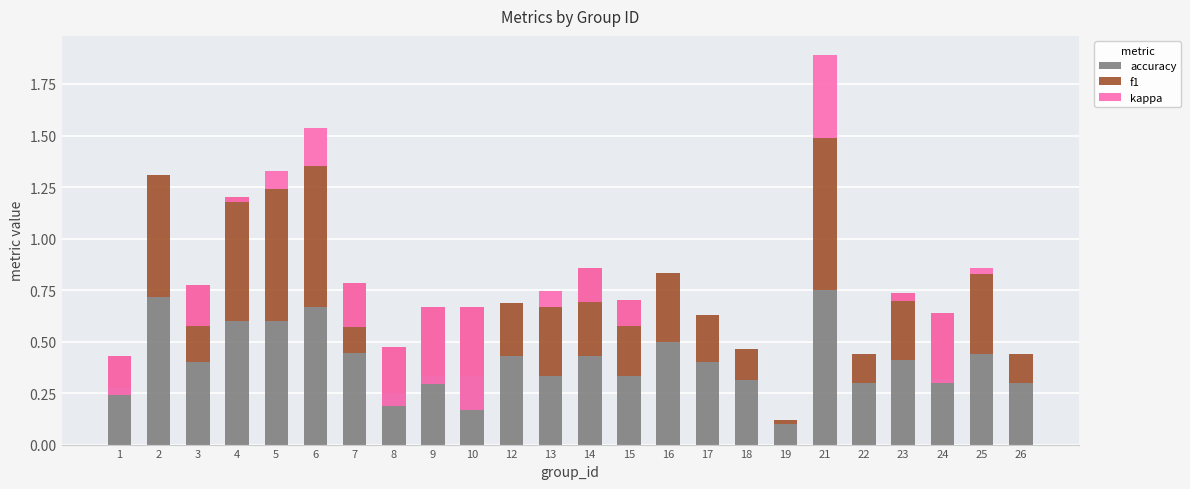

Between 9 and 24, which series saw the biggest shift?

kappa